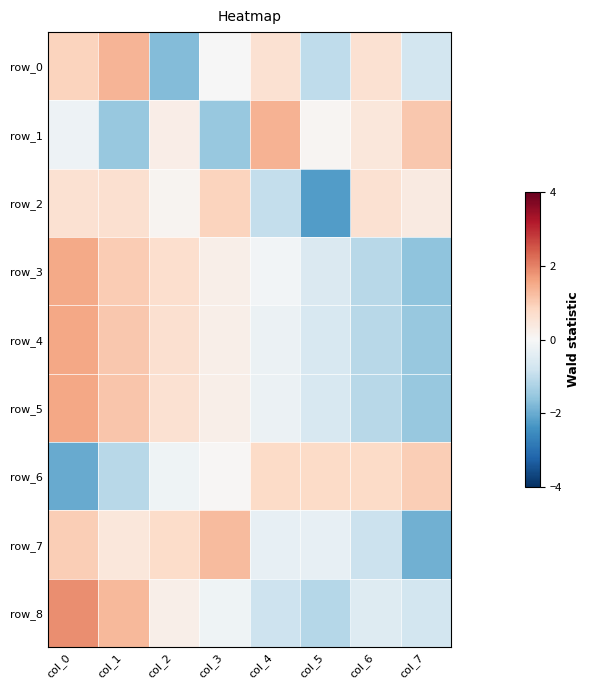

Is the value of row_2 at col_2 greater than the value of row_5 at col_6?

Yes